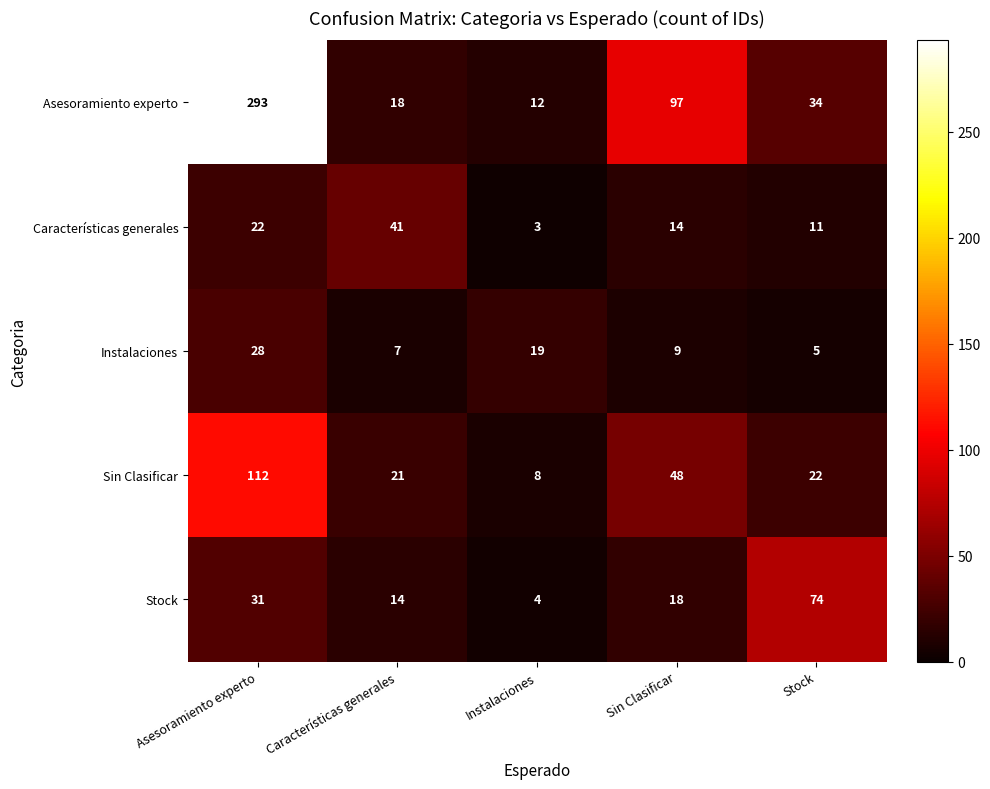

Reading right to left, what are all the values shown in this chart?

Asesoramiento experto: 34	97	12	18	293
Características generales: 11	14	3	41	22
Instalaciones: 5	9	19	7	28
Sin Clasificar: 22	48	8	21	112
Stock: 74	18	4	14	31